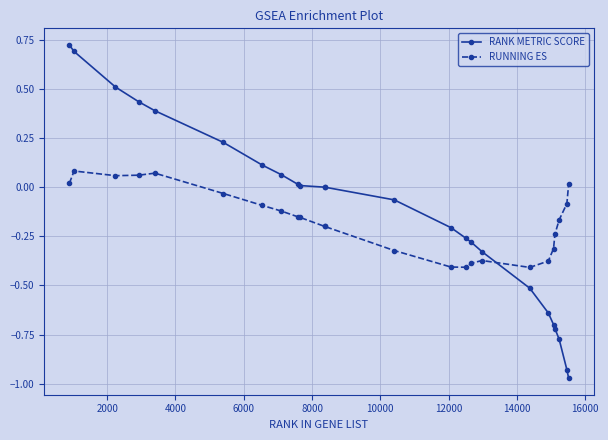

List the series in order of their peak value, highest first.

RANK METRIC SCORE, RUNNING ES